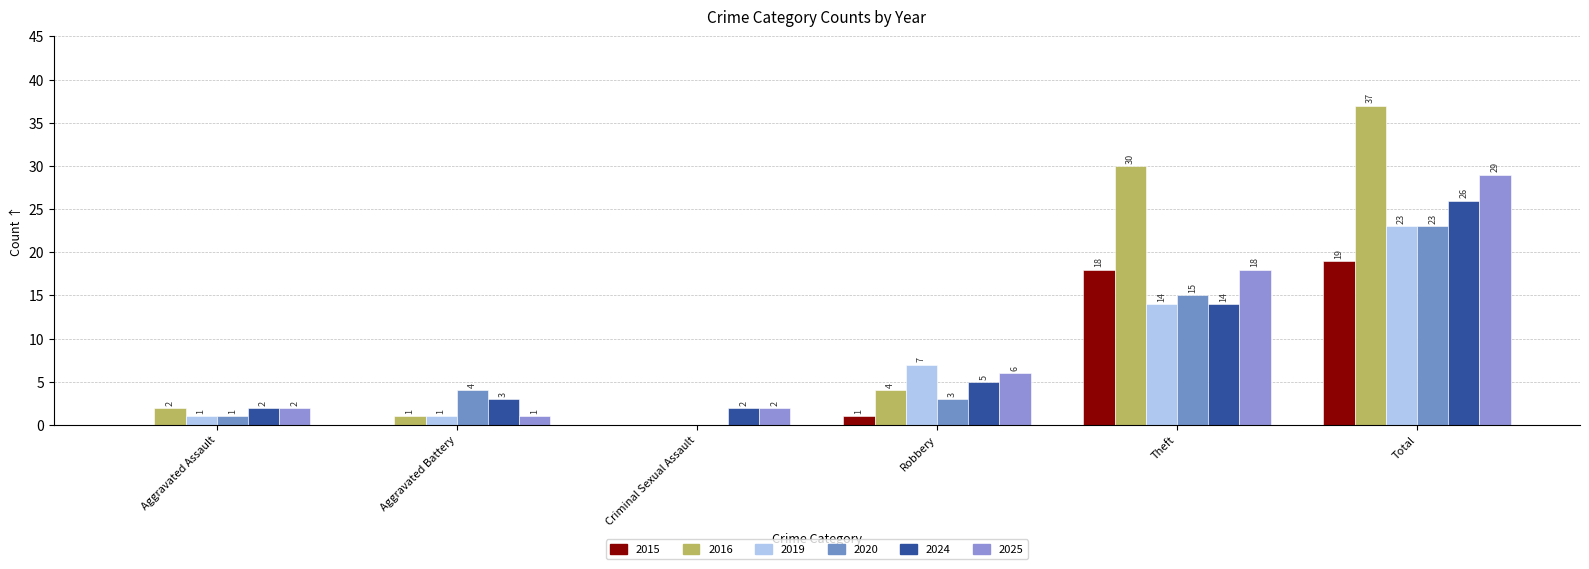

The value of 2024 at Robbery is 9. True or false?

False